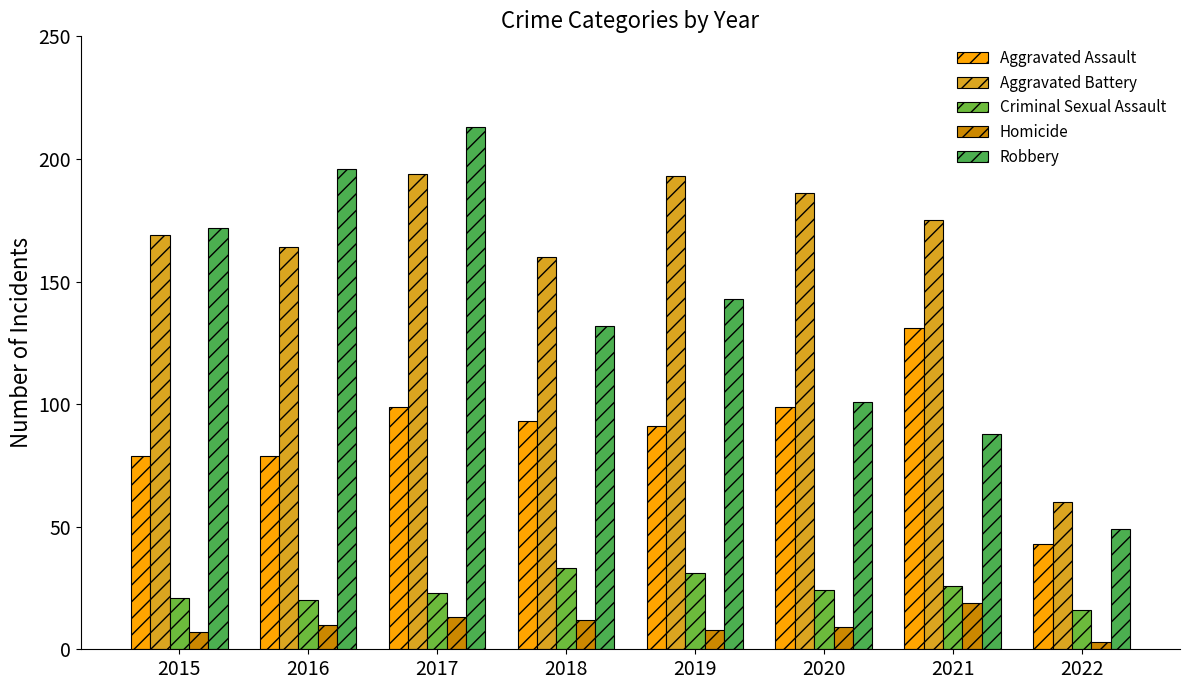

What is the difference between the Aggravated Battery values at 2021 and 2019?

18